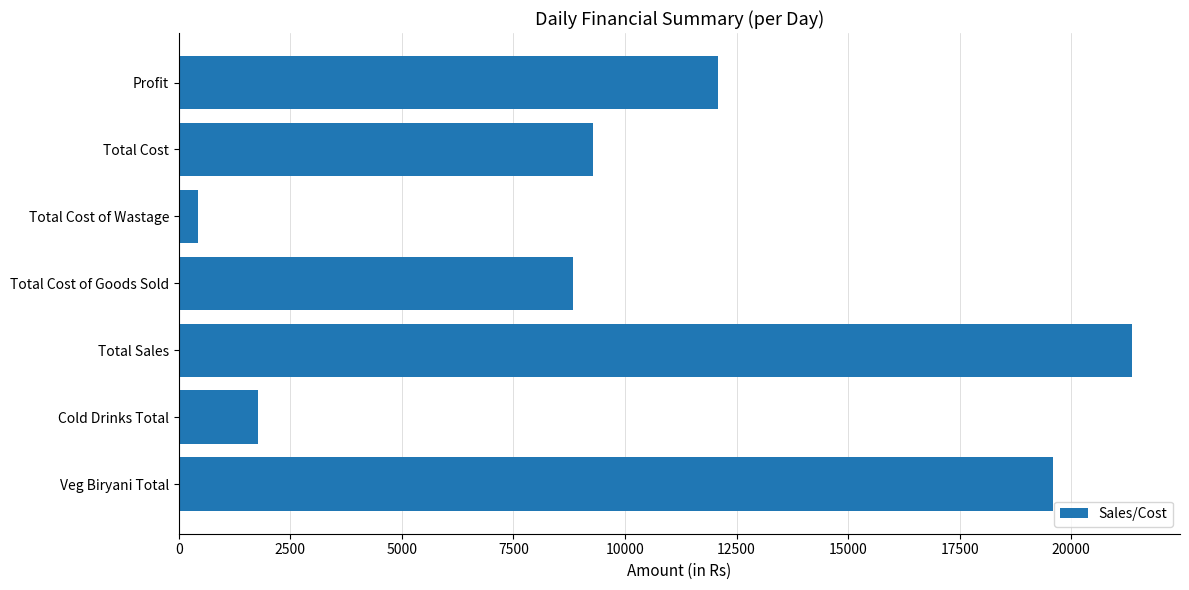

List the labels in order of value, smallest first.

Total Cost of Wastage, Cold Drinks Total, Total Cost of Goods Sold, Total Cost, Profit, Veg Biryani Total, Total Sales